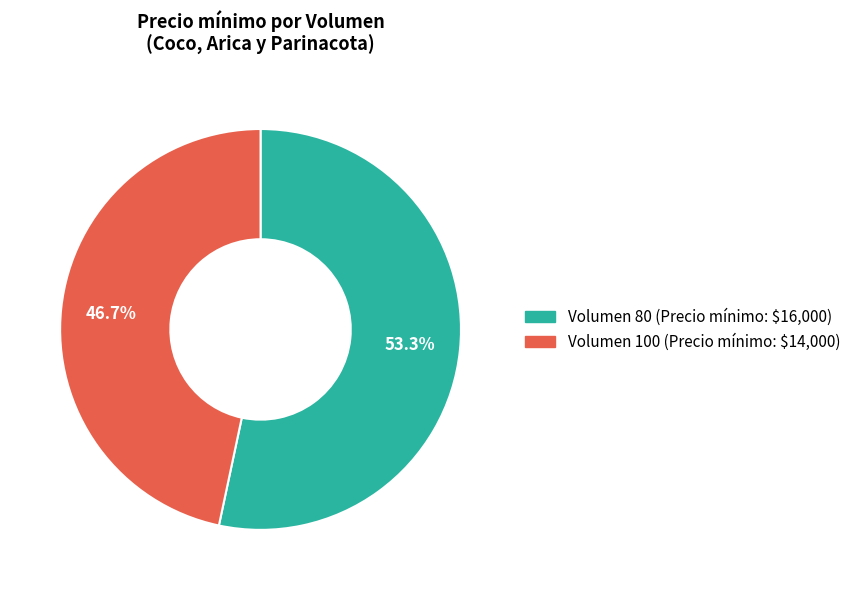

How many slices are in this pie chart?

2